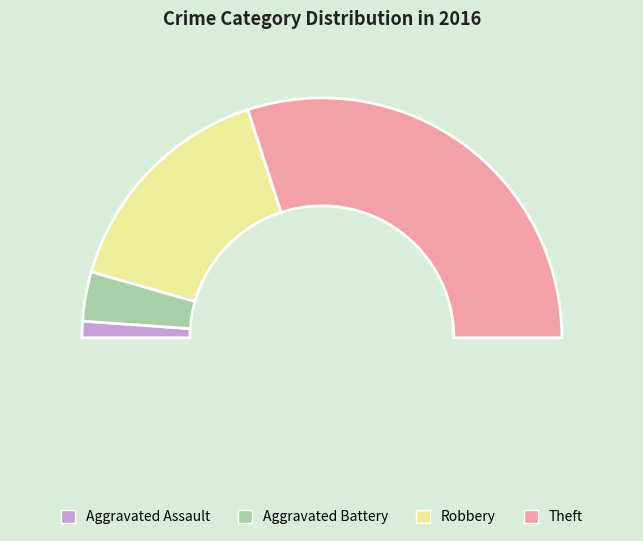

Count the number of slices in the pie.

4